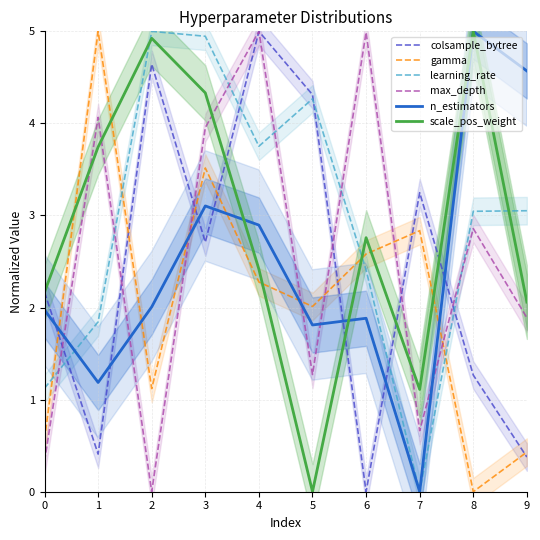

Which series has the largest range (max minus min)?

colsample_bytree